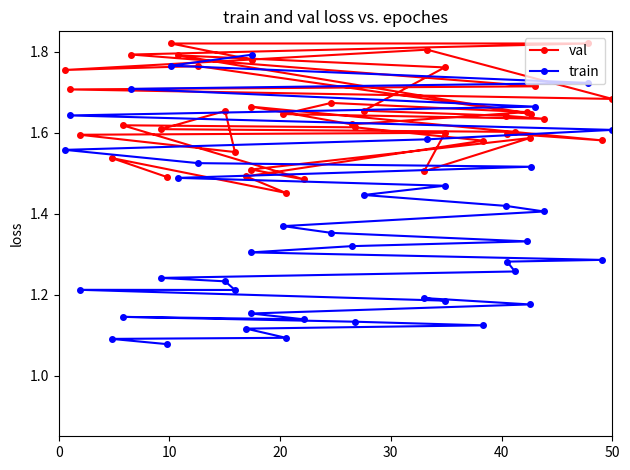

What is the minimum value for val?

1.5